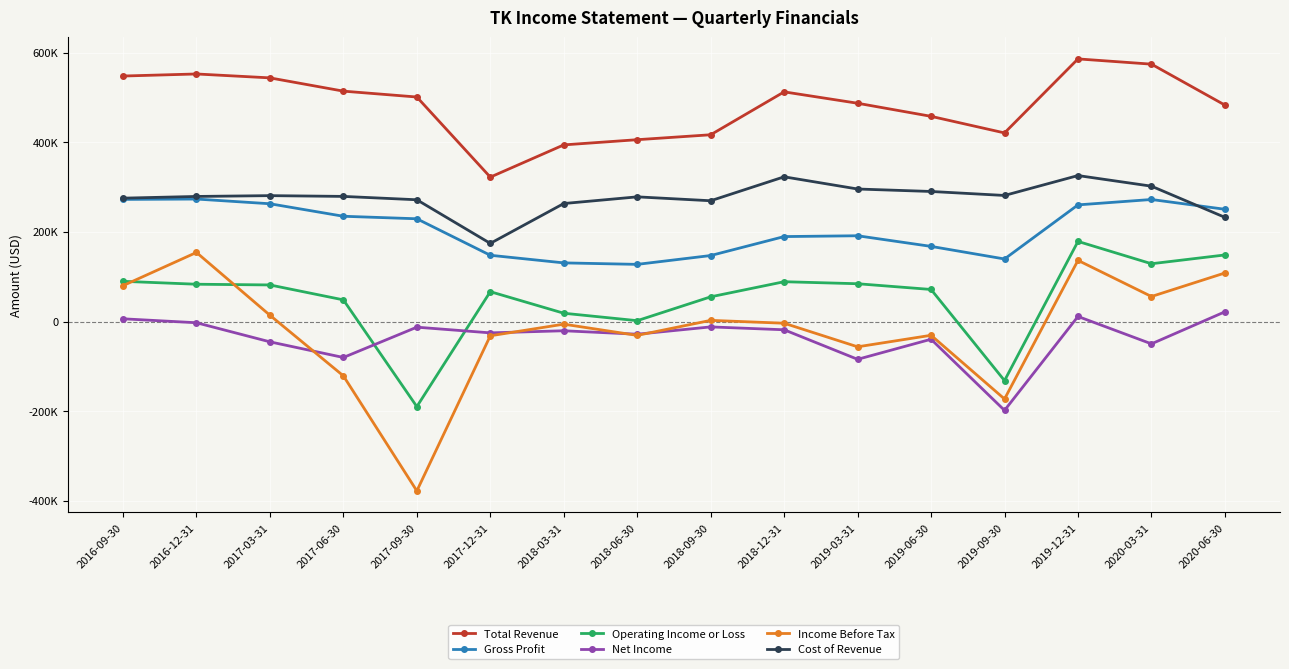

Read the Cost of Revenue value at 2017-09-30, to the nearest 50.

271600